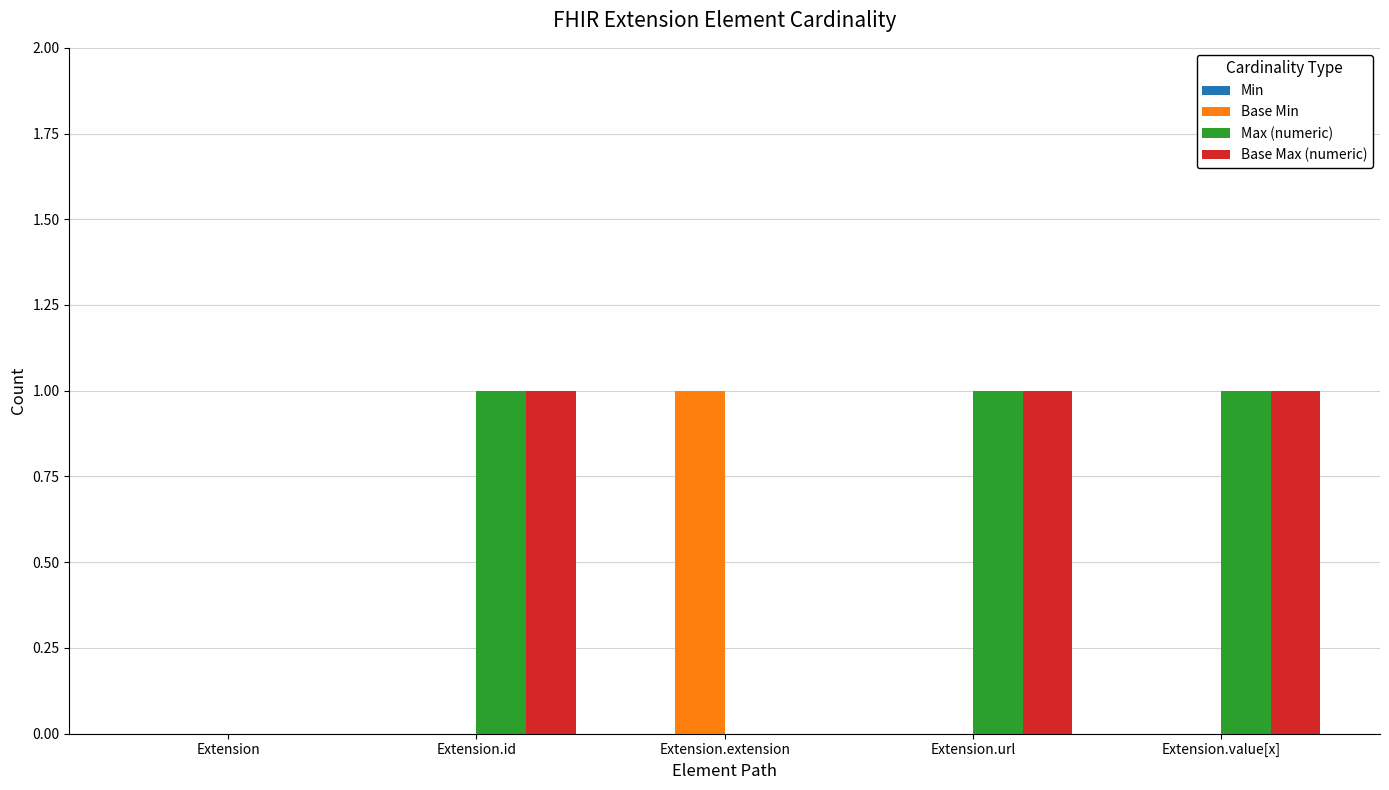

How many groups of bars are there?

5